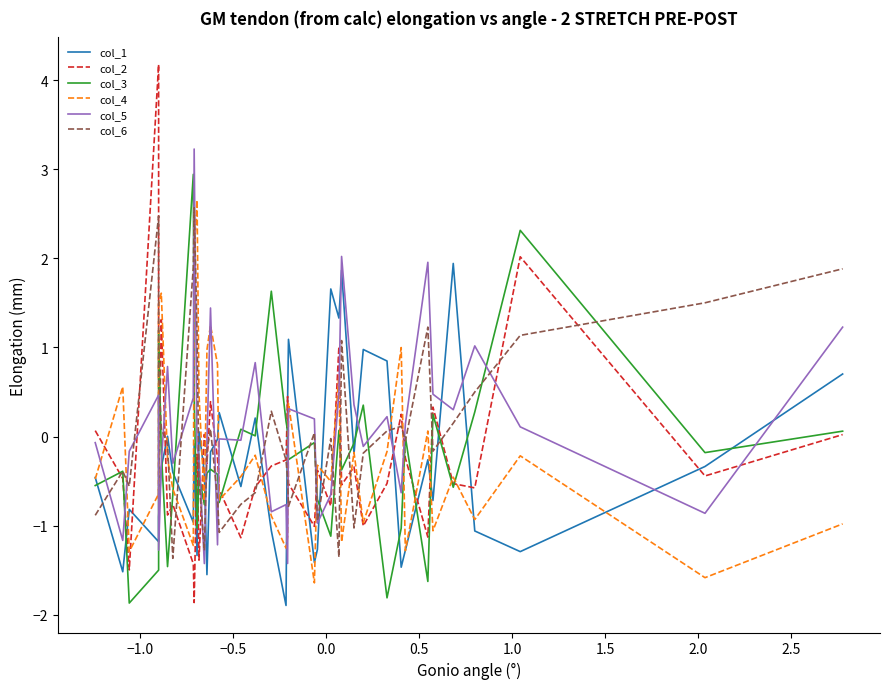

Which series has the widest spread of values?

col_2